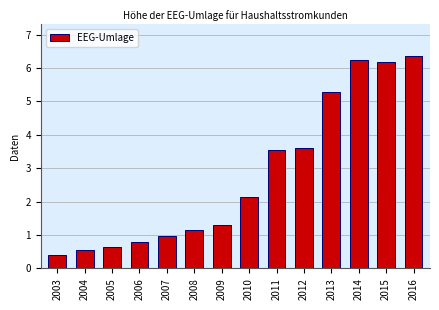

Where does the data first go above 2?

2010